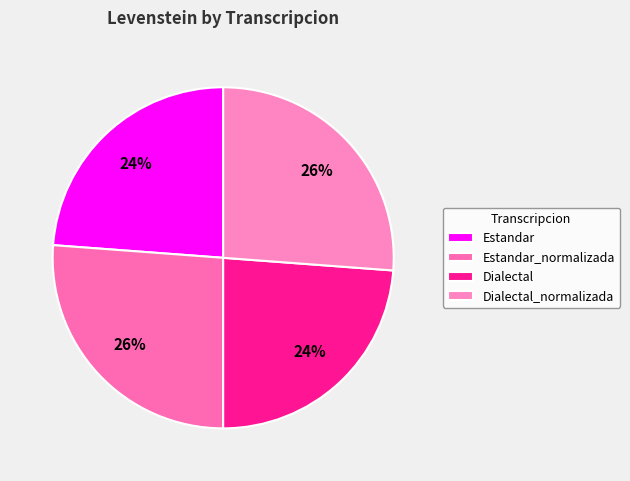

Is the sum of Dialectal_normalizada and Estandar greater than half?

No